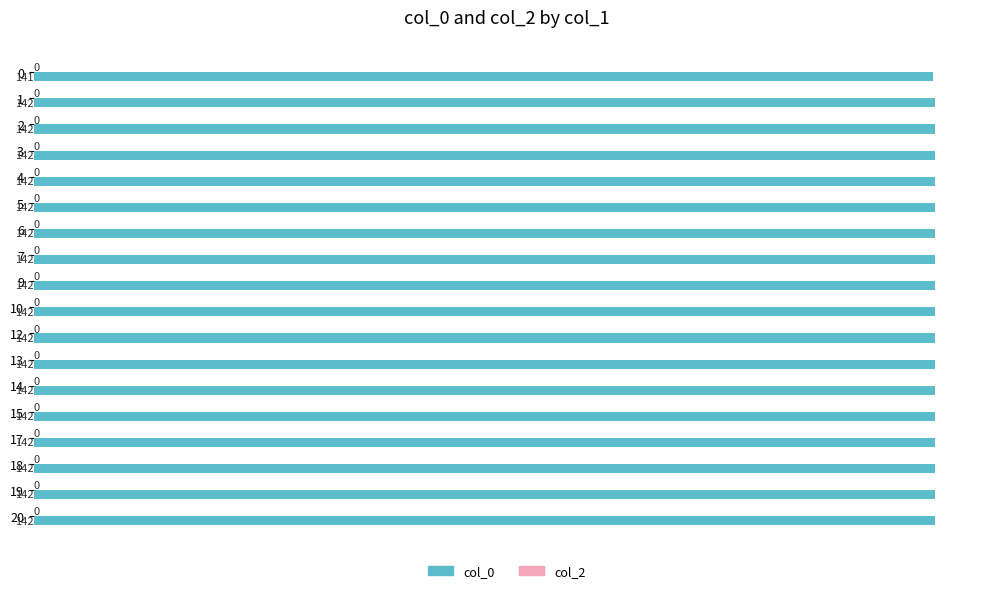

Count the values in the range 141 to 142.

18